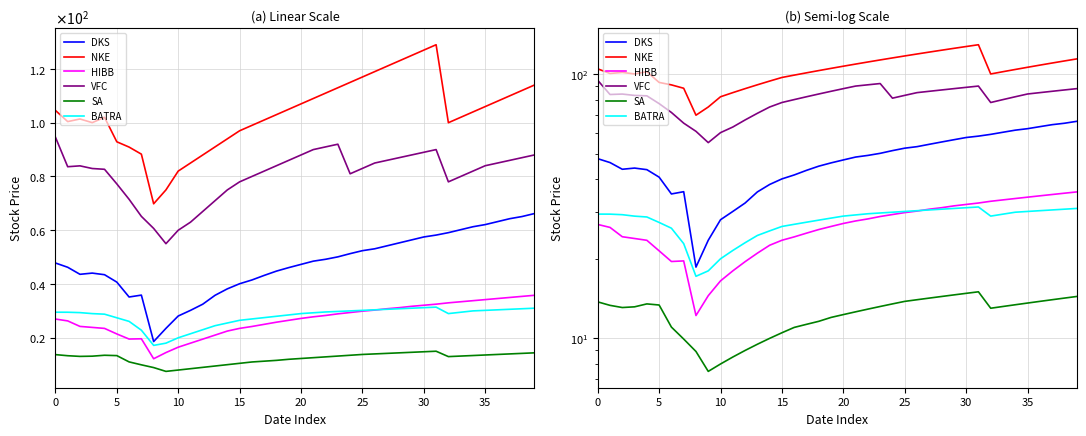

Rank the series at 5 from highest to lowest value.

NKE, VFC, DKS, BATRA, HIBB, SA